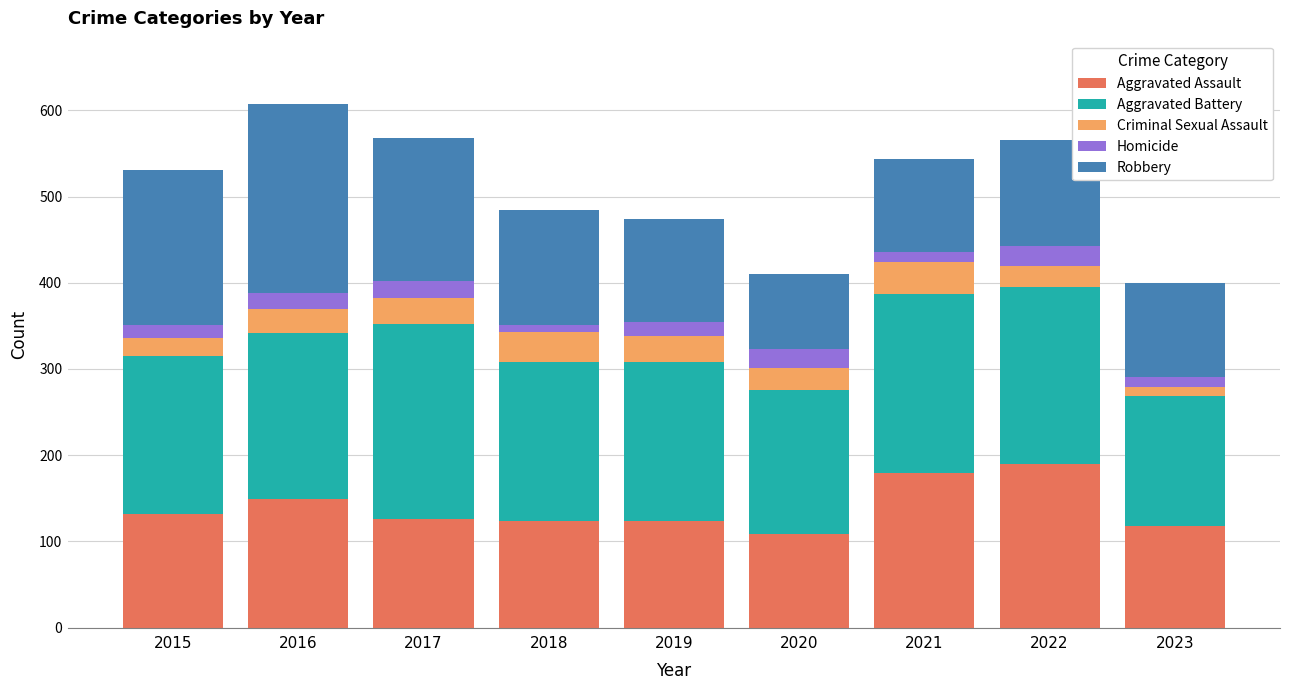

The value of Aggravated Assault at 2015 is 189. True or false?

False